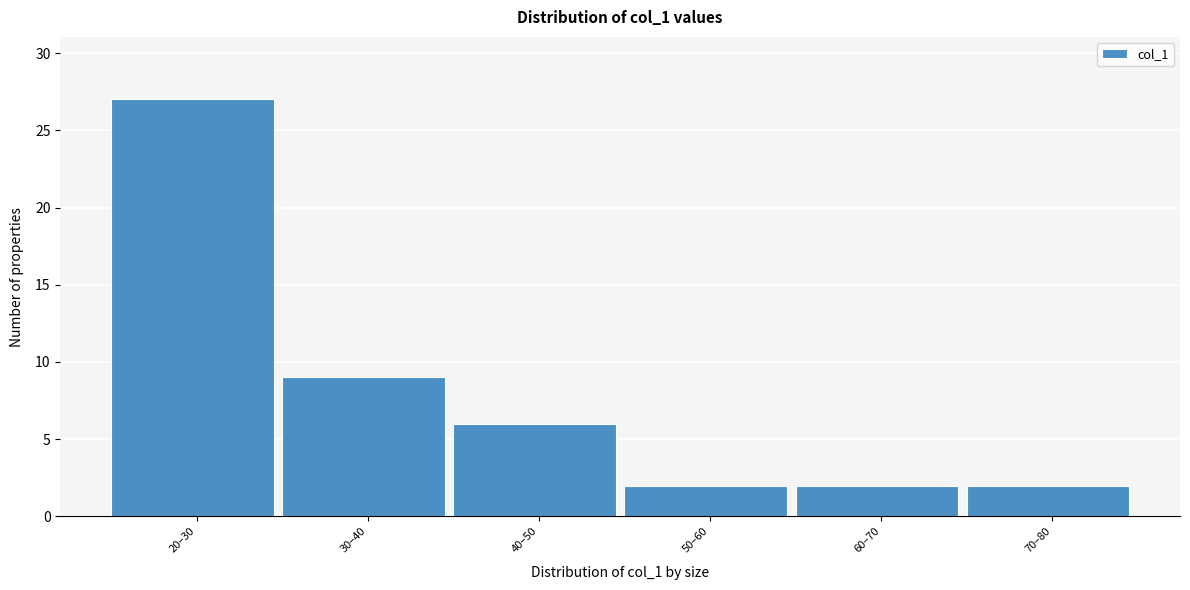

Reading left to right, what are all the values shown in this chart?

20–30=27	30–40=9	40–50=6	50–60=2	60–70=2	70–80=2